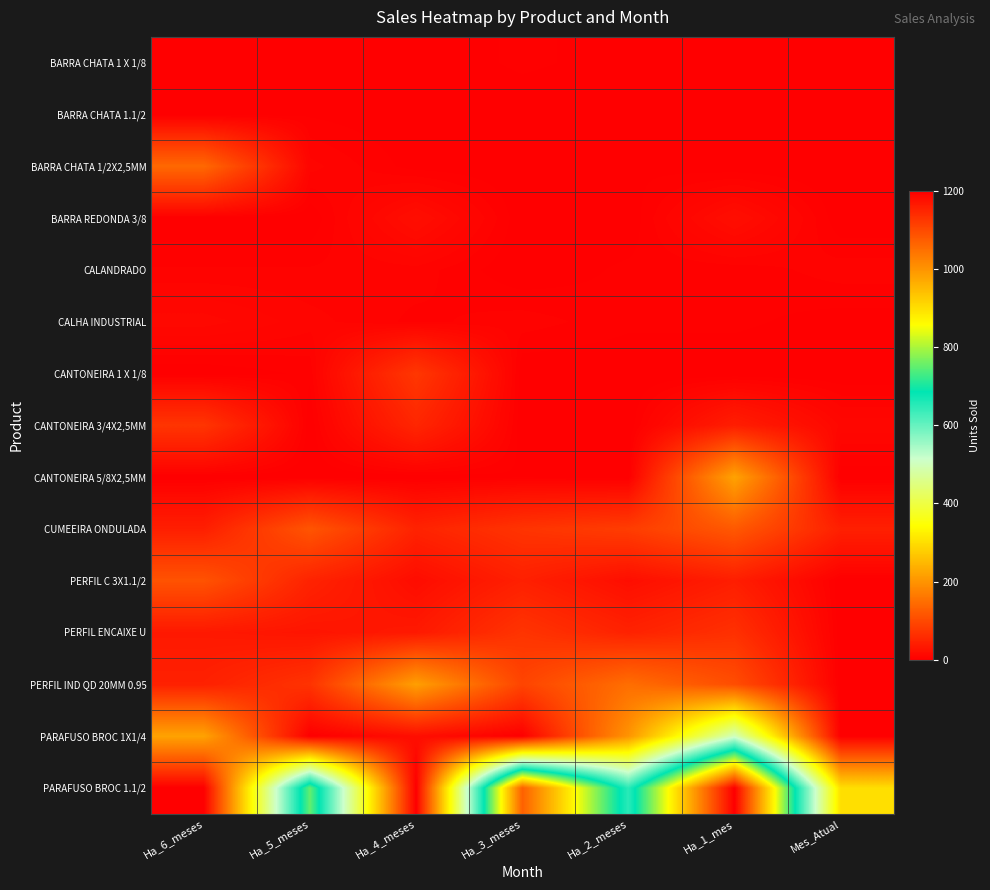

Which category has the lowest value across all series?

Ha_6_meses